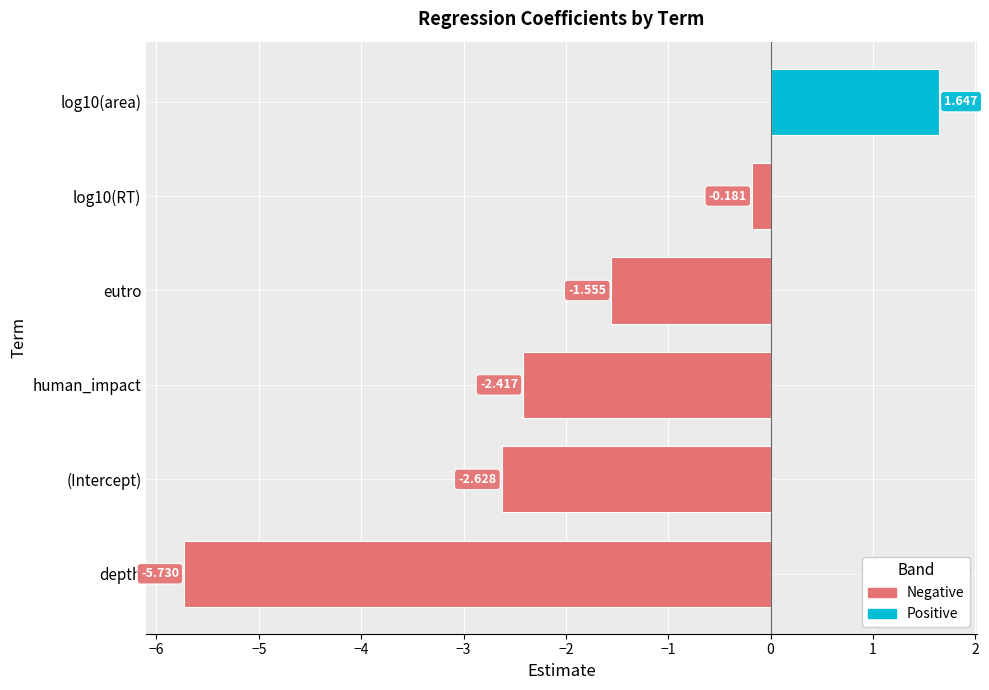

Which category has the lowest value across all series?

depth